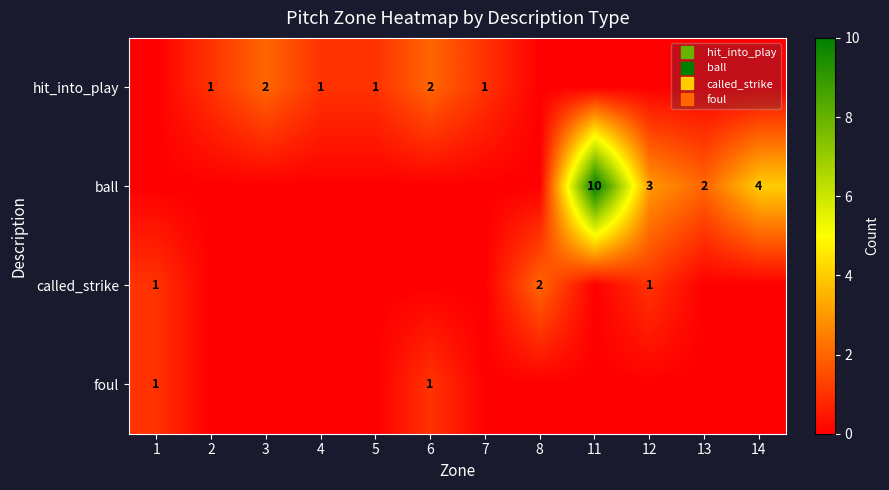

Which series has the largest total across all categories?

ball